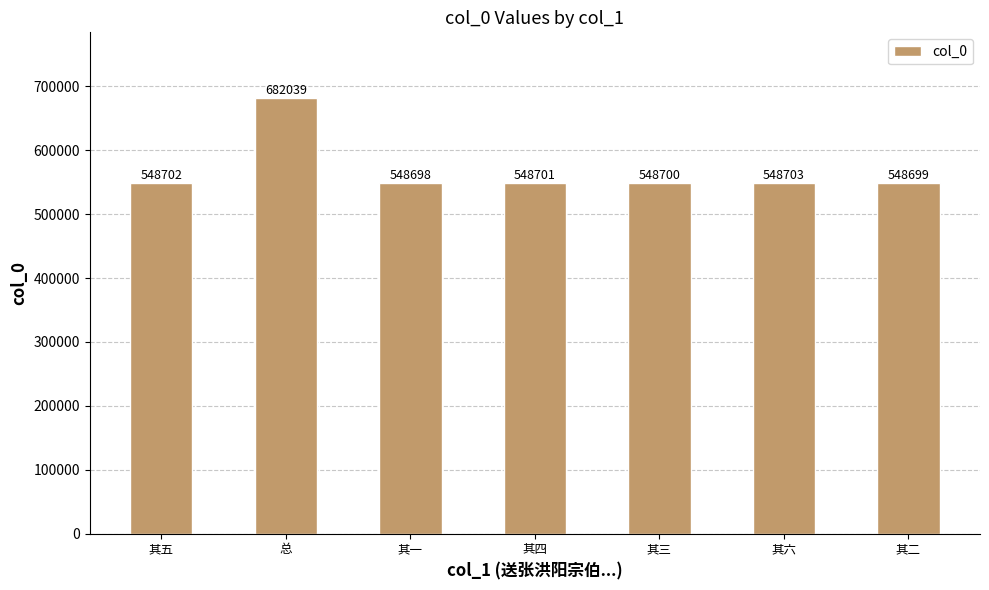

Rank the categories by value from lowest to highest.

其一, 其二, 其三, 其四, 其五, 其六, 总